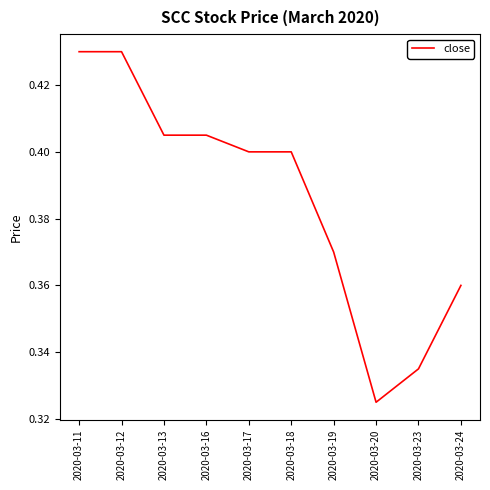

Is it true that the value at 2020-03-19 is 0.6?

False